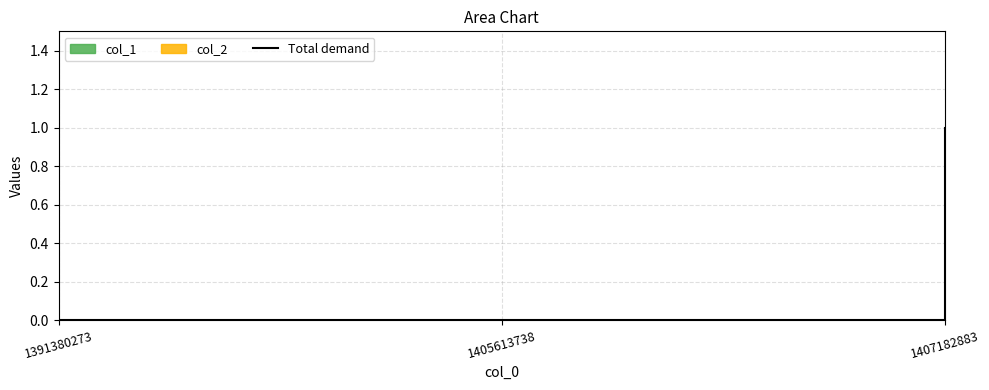

What is the change in value from 1391380273 to 1407182883?

+1